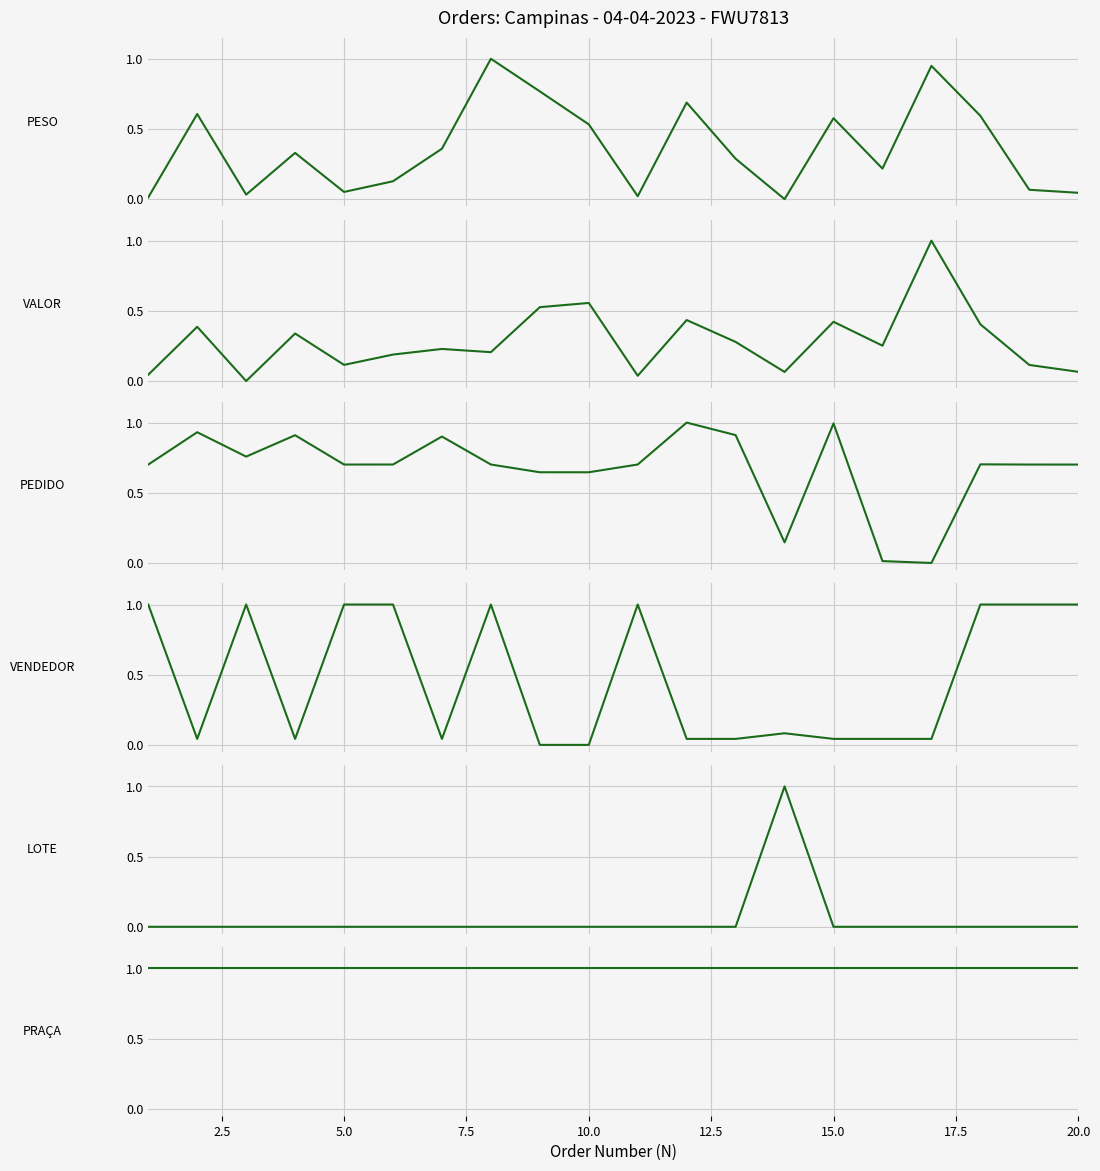

Reading left to right, list all the values displayed in this chart.

PESO: 0.0	0.6	0.0	0.3	0.1	0.1	0.4	1.0	0.8	0.5	0.0	0.7	0.3	0.0	0.6	0.2	0.9	0.6	0.1	0.0
VALOR: 0.0	0.4	0.0	0.3	0.1	0.2	0.2	0.2	0.5	0.6	0.0	0.4	0.3	0.1	0.4	0.3	1.0	0.4	0.1	0.1
PEDIDO: 0.7	0.9	0.8	0.9	0.7	0.7	0.9	0.7	0.6	0.6	0.7	1.0	0.9	0.1	1.0	0.0	0.0	0.7	0.7	0.7
VENDEDOR: 1.0	0.0	1.0	0.0	1.0	1.0	0.0	1.0	0.0	0.0	1.0	0.0	0.0	0.1	0.0	0.0	0.0	1.0	1.0	1.0
LOTE: 0.0	0.0	0.0	0.0	0.0	0.0	0.0	0.0	0.0	0.0	0.0	0.0	0.0	1.0	0.0	0.0	0.0	0.0	0.0	0.0
PRAÇA: 1.0	1.0	1.0	1.0	1.0	1.0	1.0	1.0	1.0	1.0	1.0	1.0	1.0	1.0	1.0	1.0	1.0	1.0	1.0	1.0